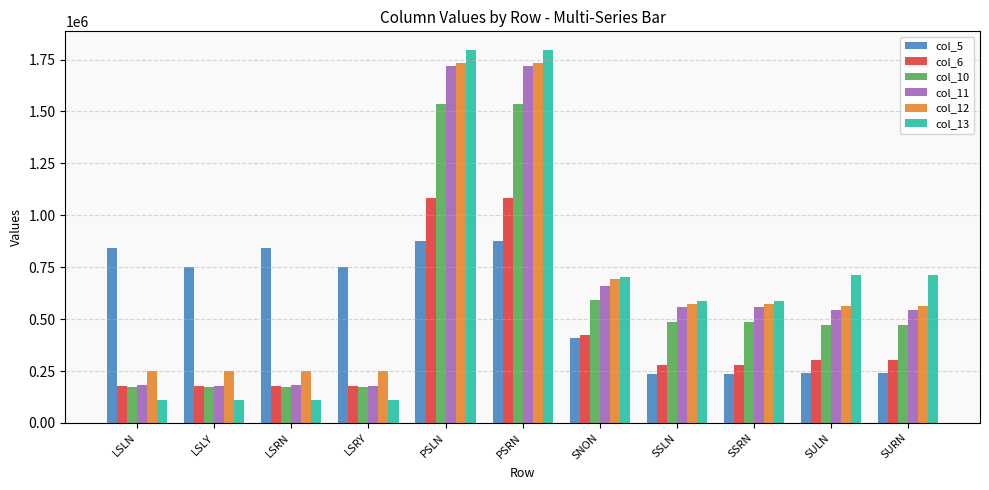

How many bars are there in each group?

6